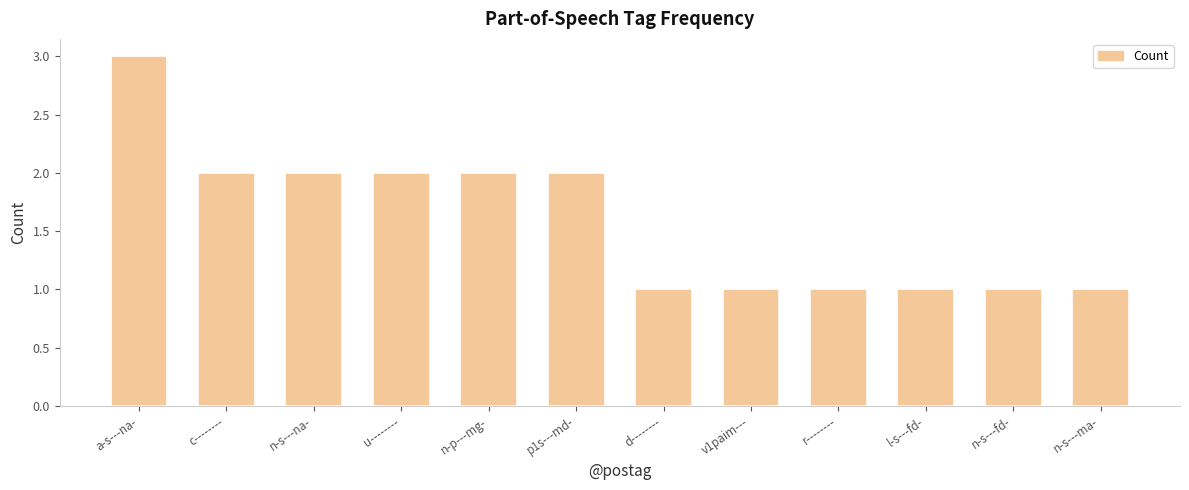

Which category has the highest value across all series?

a-s---na-